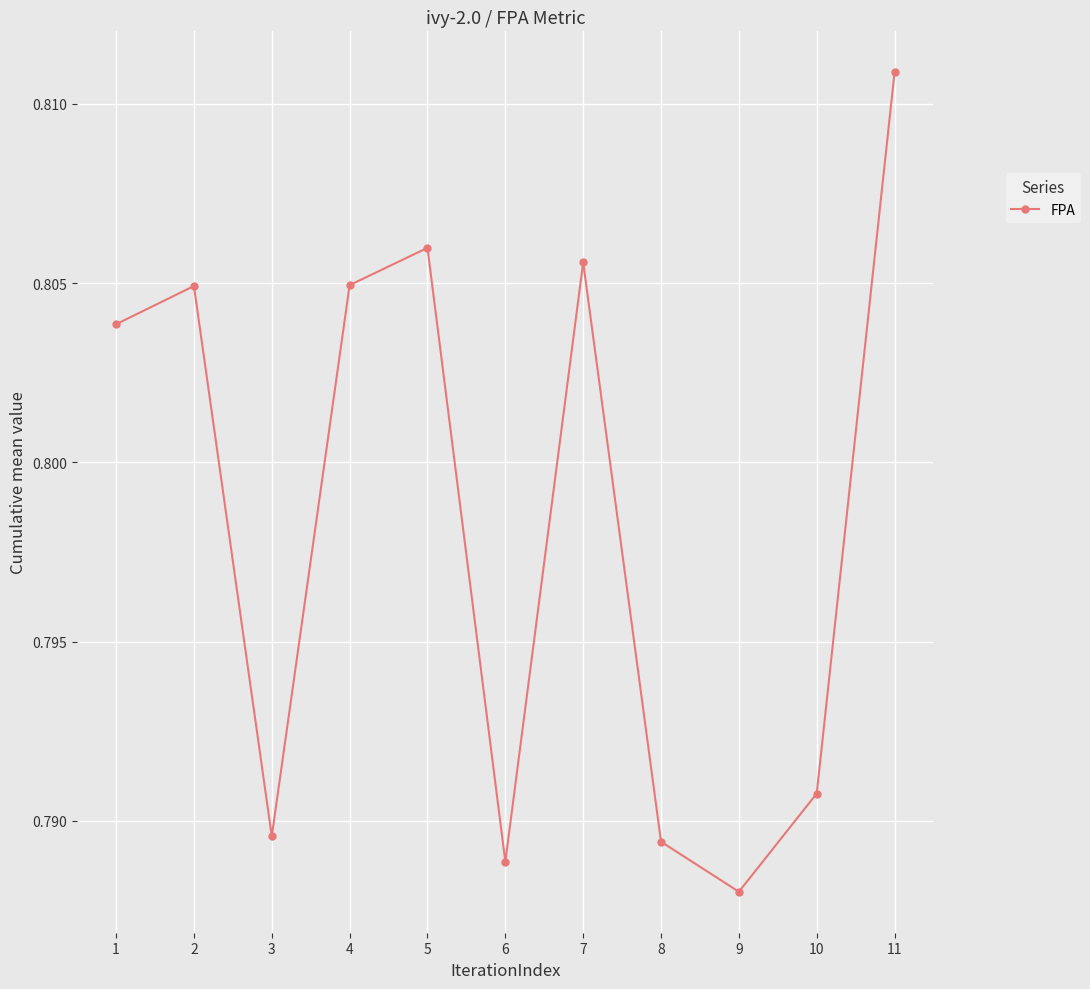

Which has a higher value, 8 or 6?

8